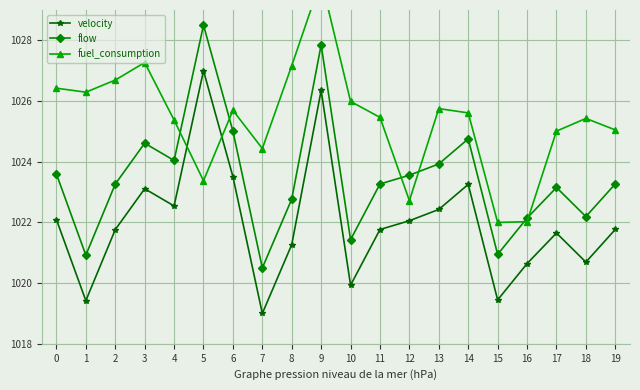

What is the maximum value for fuel_consumption?

1030.0